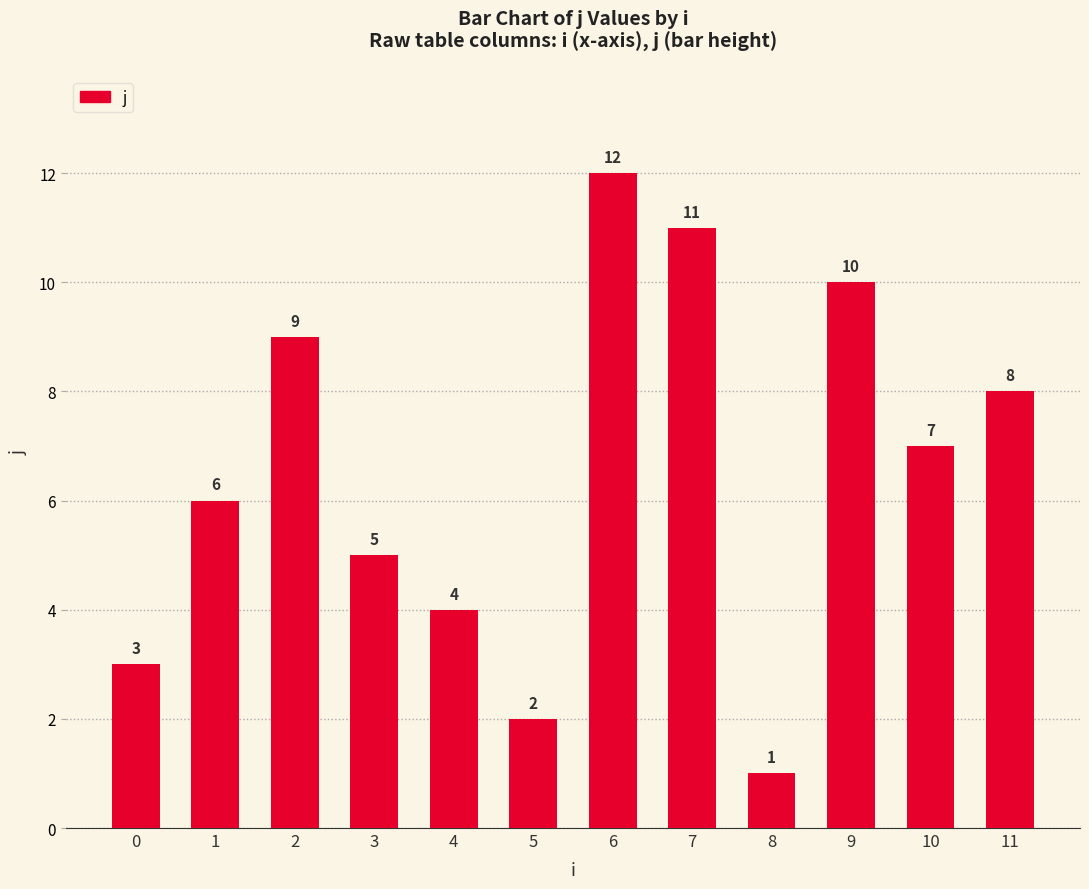

Approximately how many times larger is the value at 4 compared to 6?

0.3